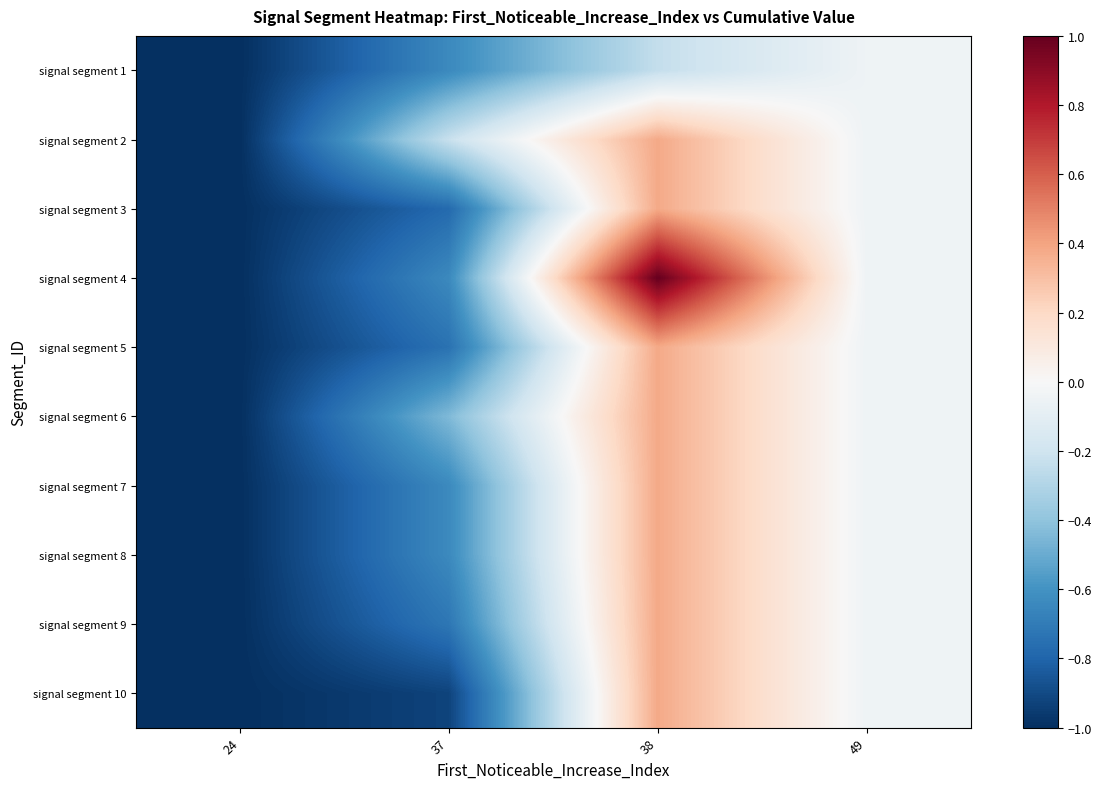

Reading right to left, extract all data points from this chart.

signal segment 1: 49=-0.0	38=-0.2	37=-0.6	24=-1.0
signal segment 2: 49=-0.0	38=0.4	37=-0.2	24=-1.0
signal segment 3: 49=-0.0	38=0.4	37=-0.8	24=-1.0
signal segment 4: 49=-0.0	38=1.0	37=-0.6	24=-1.0
signal segment 5: 49=-0.0	38=0.4	37=-0.7	24=-1.0
signal segment 6: 49=-0.0	38=0.4	37=-0.4	24=-1.0
signal segment 7: 49=-0.0	38=0.4	37=-0.6	24=-1.0
signal segment 8: 49=-0.0	38=0.4	37=-0.6	24=-1.0
signal segment 9: 49=-0.0	38=0.4	37=-0.7	24=-1.0
signal segment 10: 49=-0.0	38=0.4	37=-0.9	24=-1.0